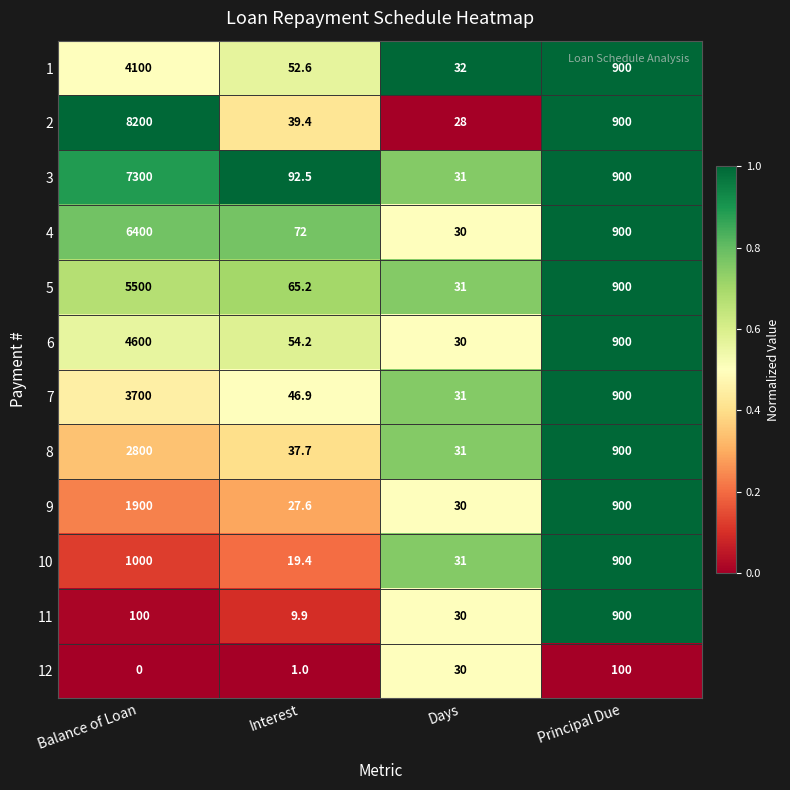

True or false: 1 has a value of 35.8 at Interest.

False